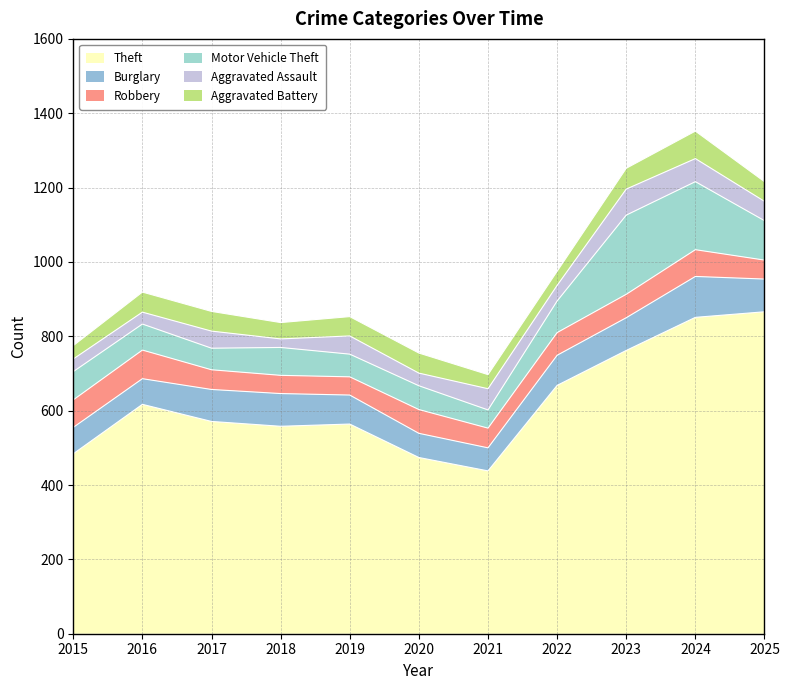

At 2015, list the series in order from largest to smallest.

Theft, Motor Vehicle Theft, Robbery, Burglary, Aggravated Battery, Aggravated Assault